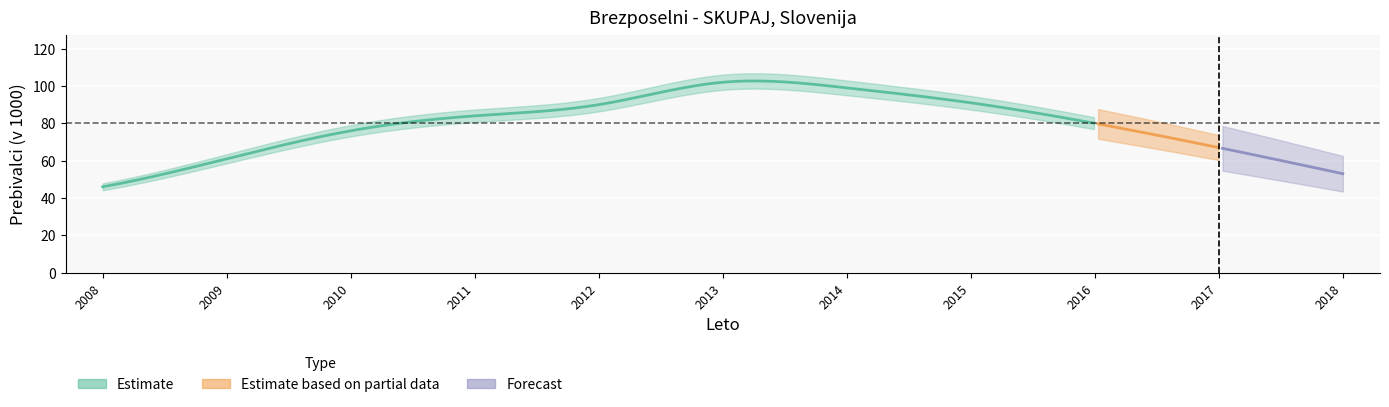

The chart shows a value of 123 at 2010. True or false?

False